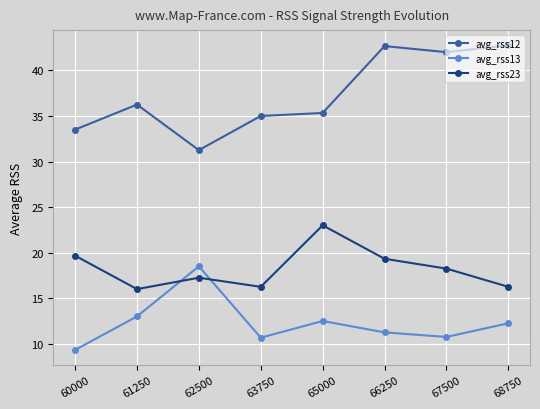

What is the difference between the maximum and minimum values in the avg_rss13 series?

9.2